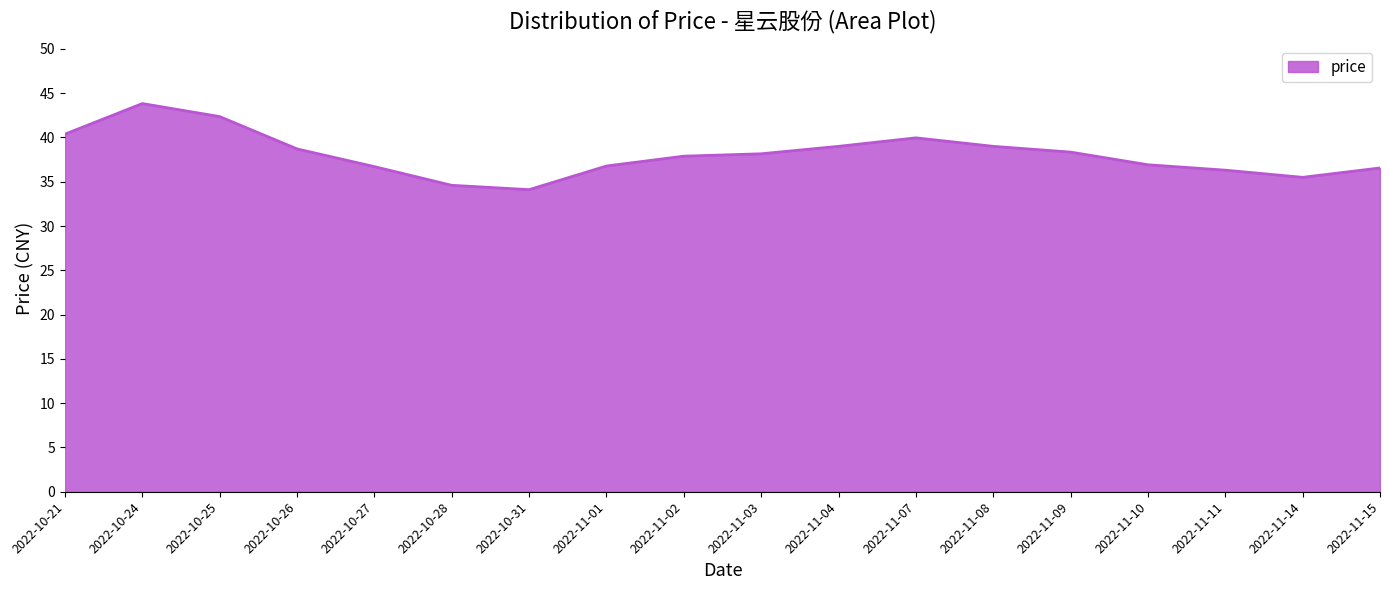

Is it true that the value at 2022-11-04 is 39.0?

True